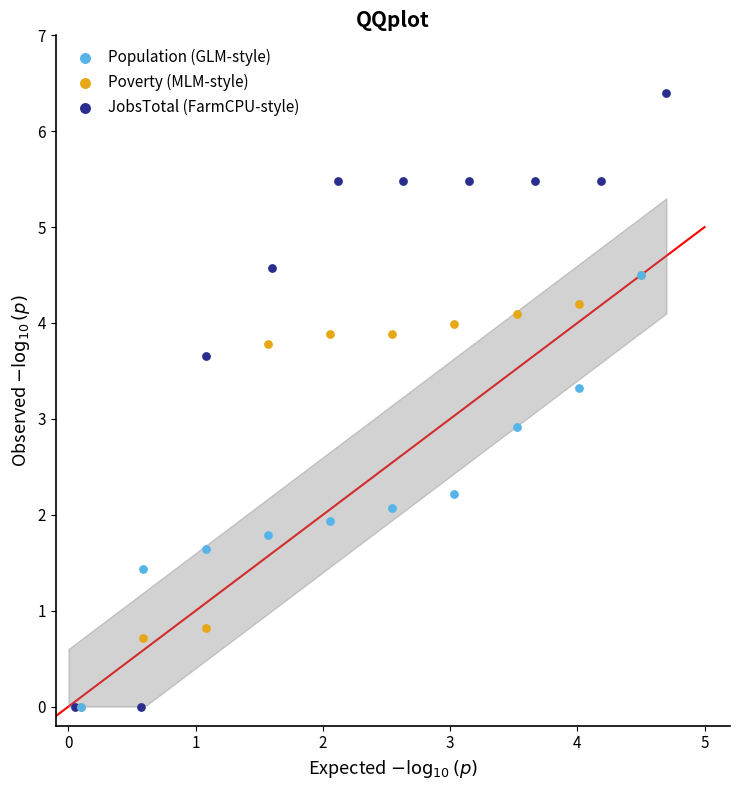

Which series contains the highest Y value?

JobsTotal (FarmCPU-style)